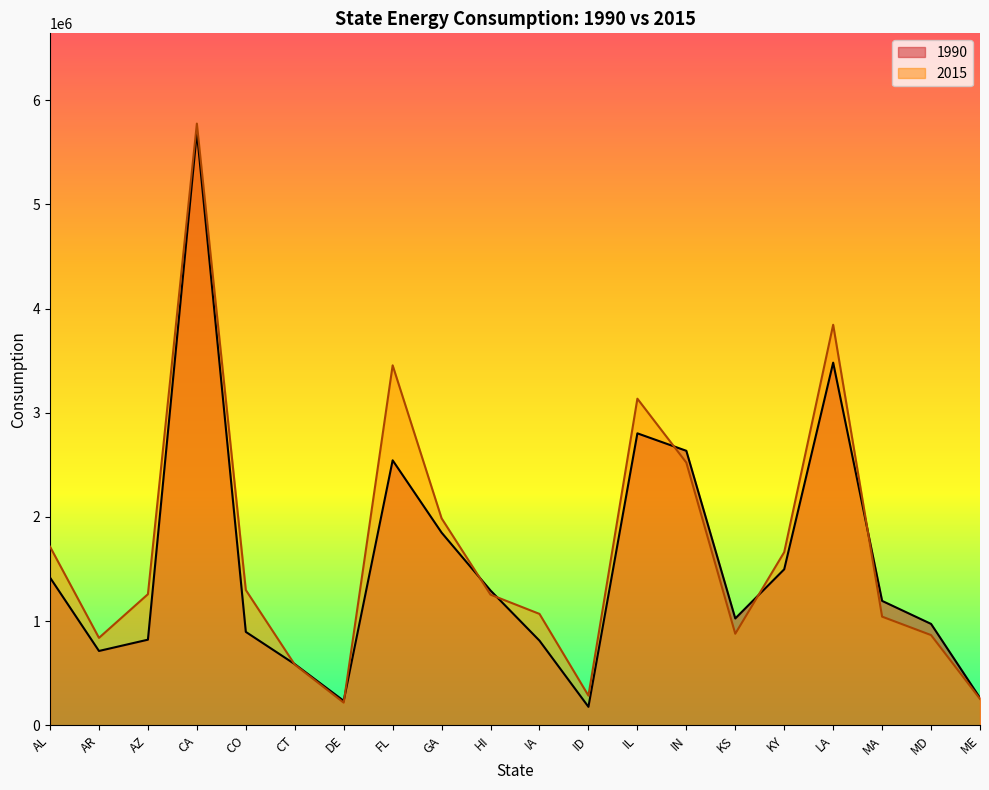

Where is 1990 nearest to the value 2934872?

IL